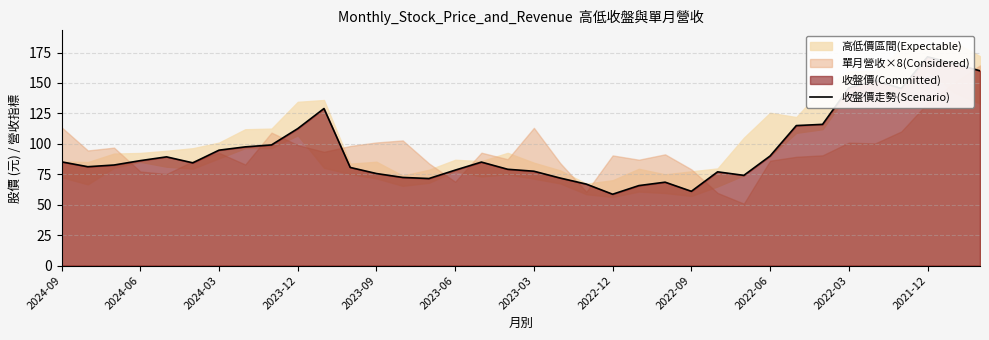

What value does the data have at 19?

71.9